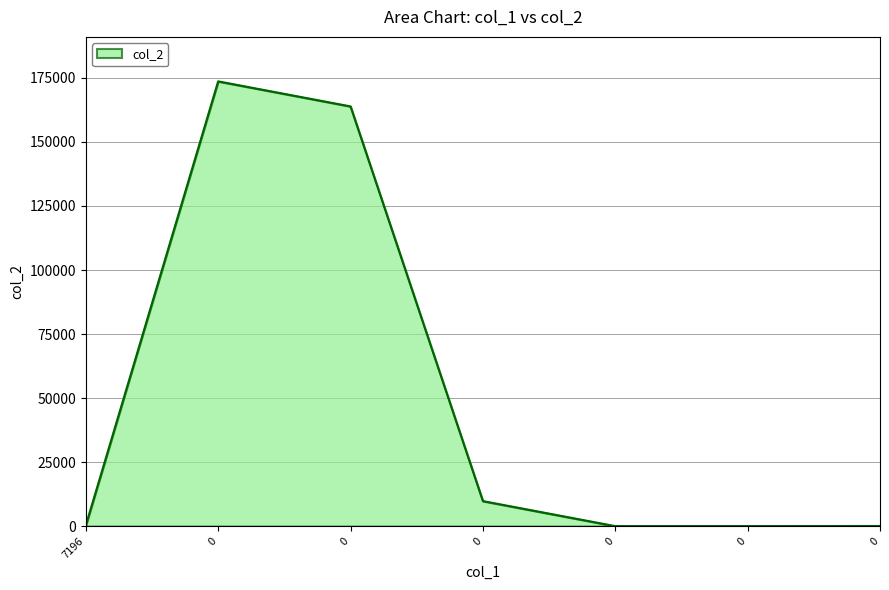

Does the chart display data point markers on the line(s)?

No